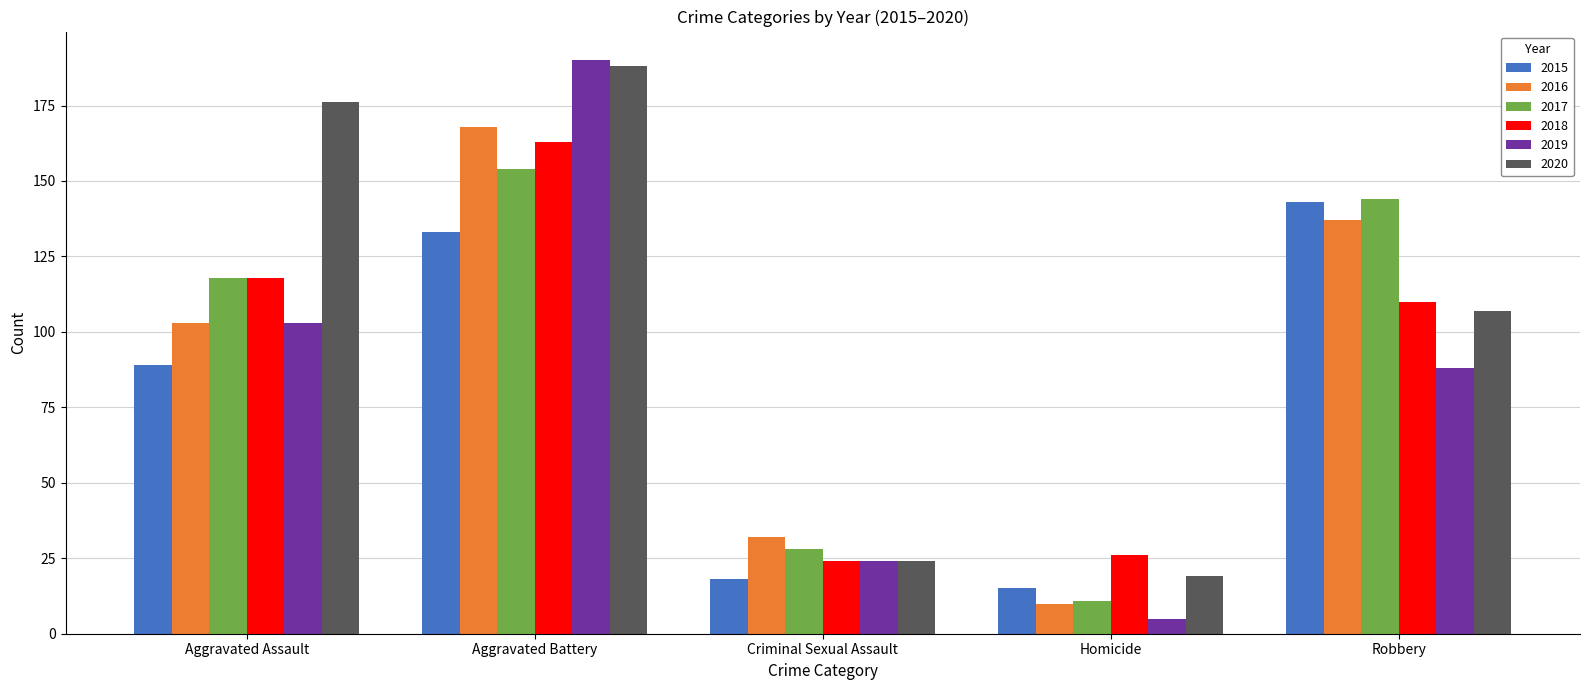

Which series has the widest spread of values?

2019